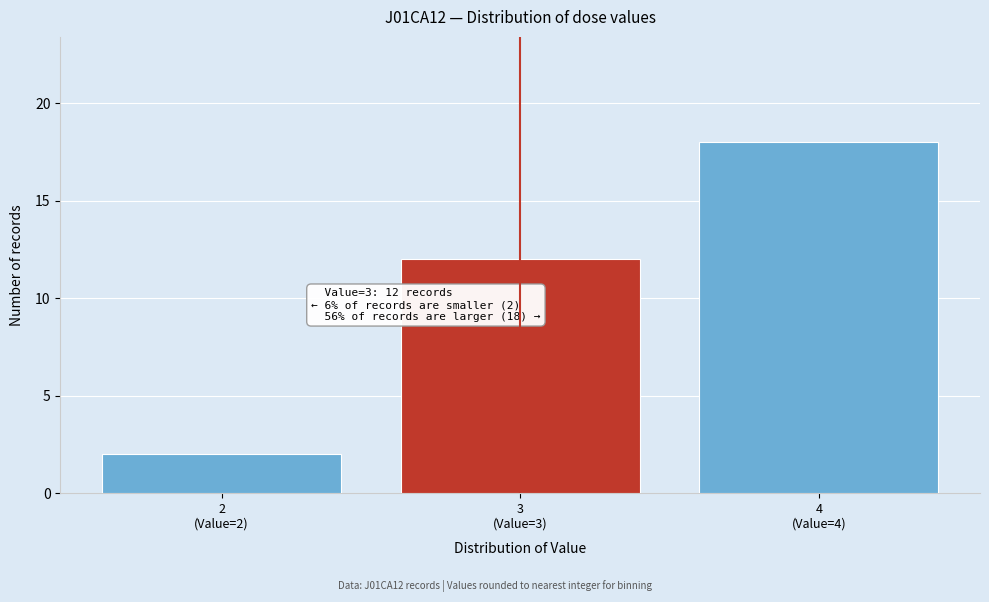

Reading left to right, extract all data points from this chart.

2	12	18